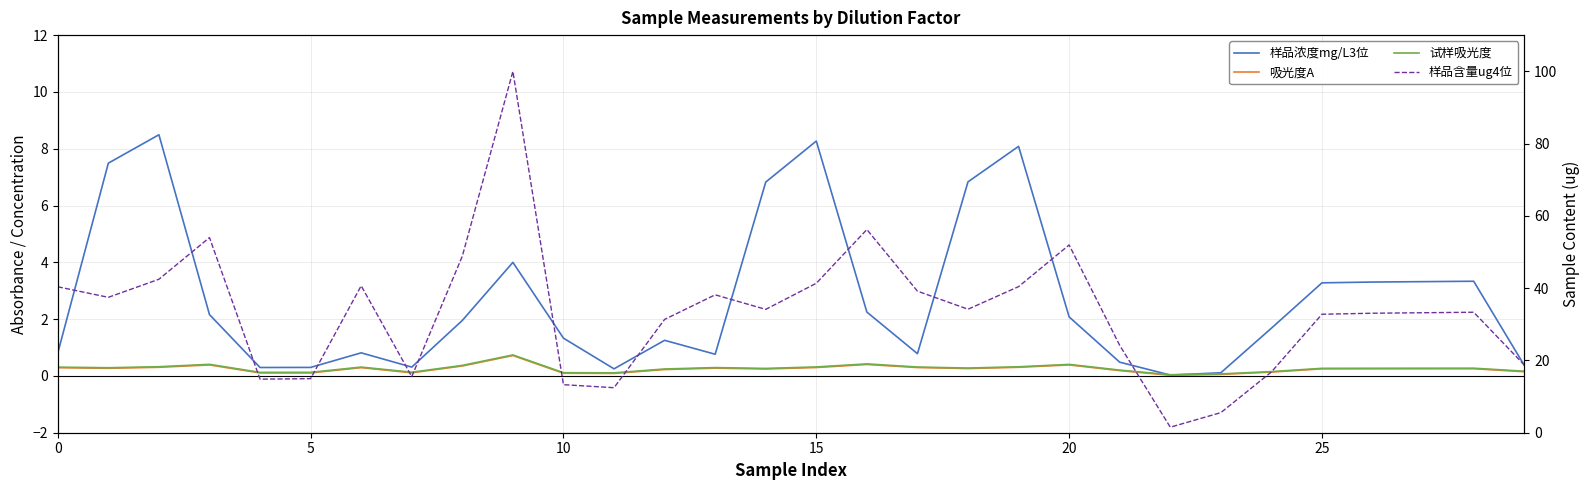

Rank the series at 19 from lowest to highest value.

吸光度A, 试样吸光度, 样品浓度mg/L3位, 样品含量ug4位